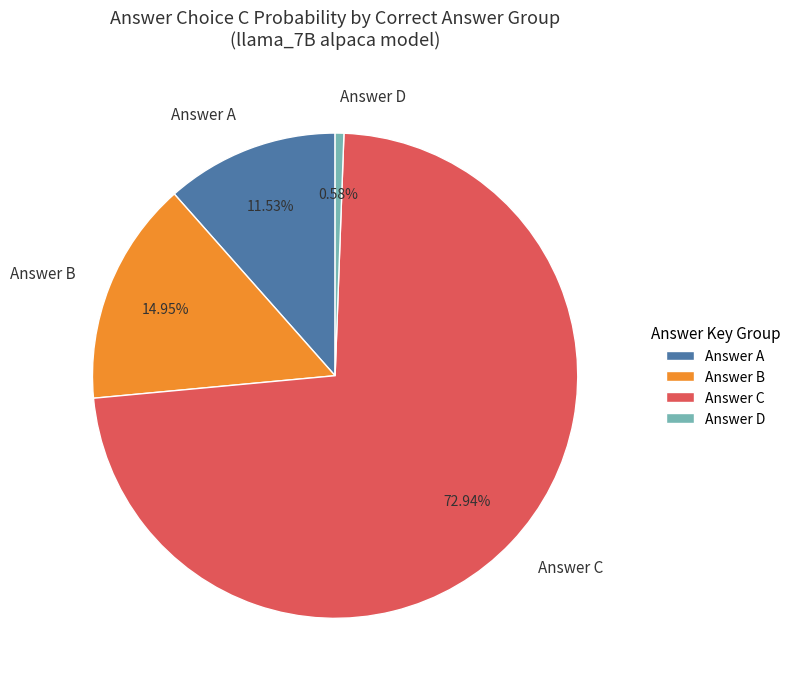

Rank the categories by value from highest to lowest.

Answer C, Answer B, Answer A, Answer D